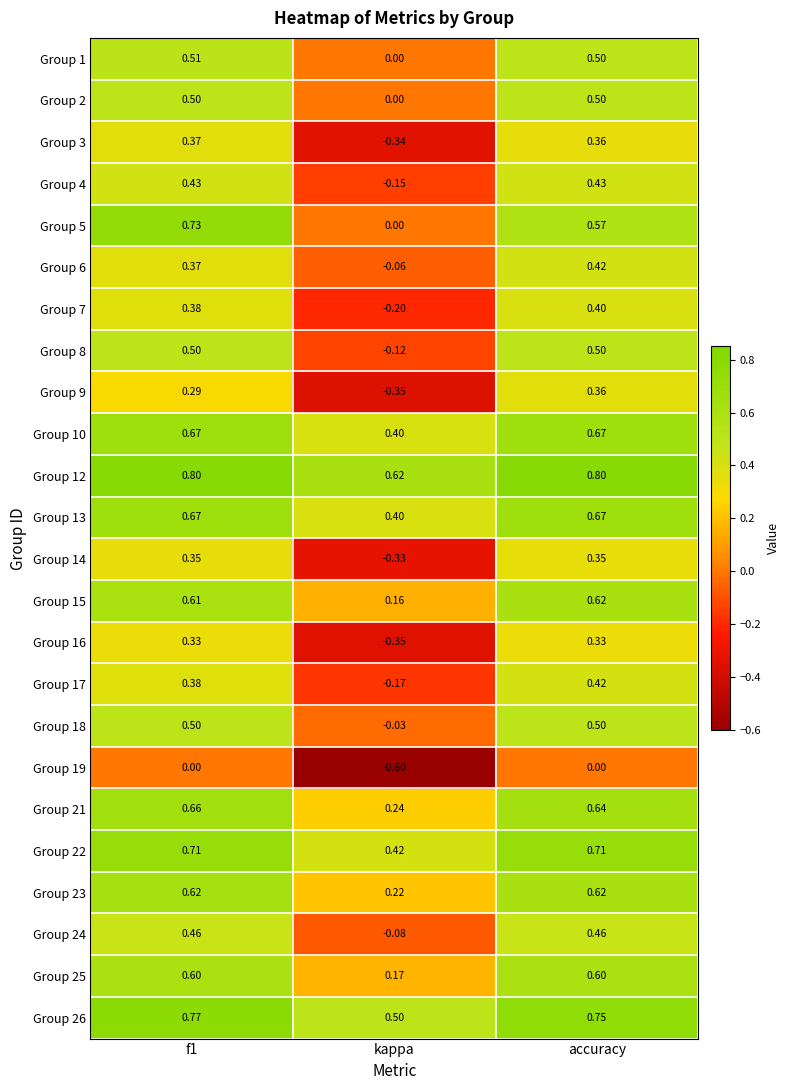

Which series has the largest total across all categories?

Group 12